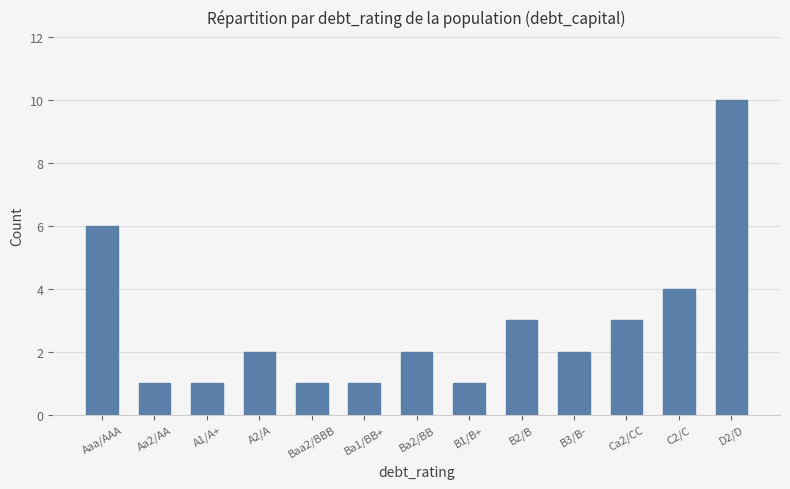

At which category does the chart reach its peak across all series?

D2/D